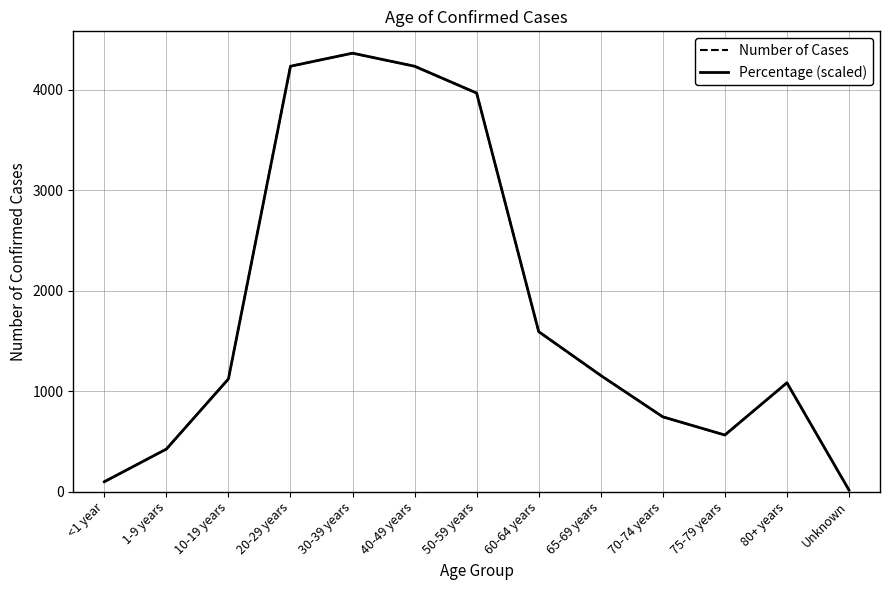

What is the label of the 13th point from the left?

Unknown